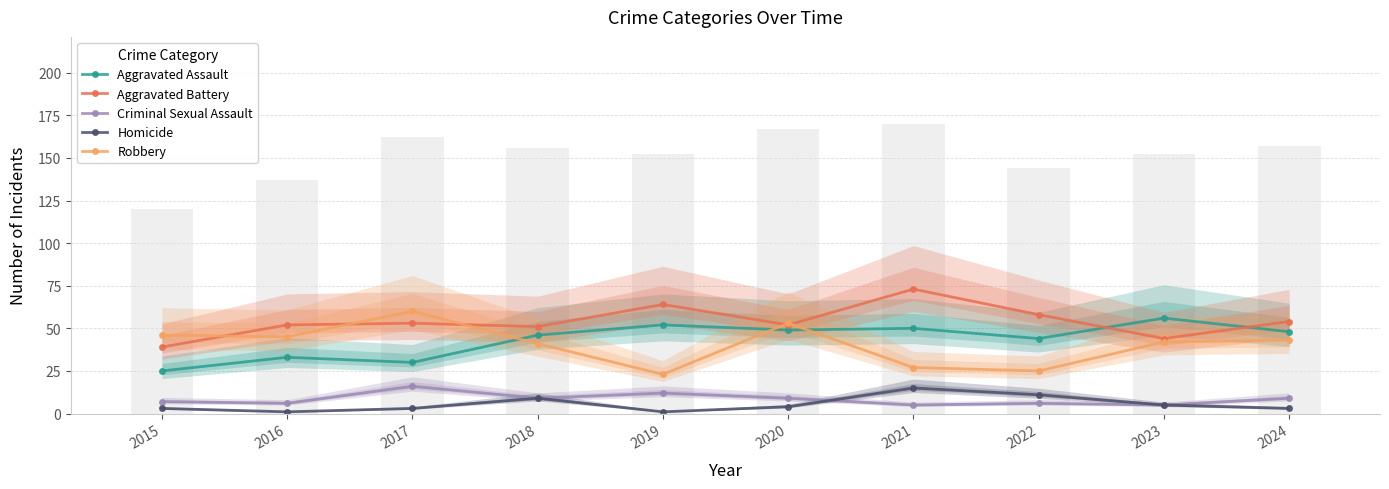

The value of Homicide at 2017 is 4. True or false?

False